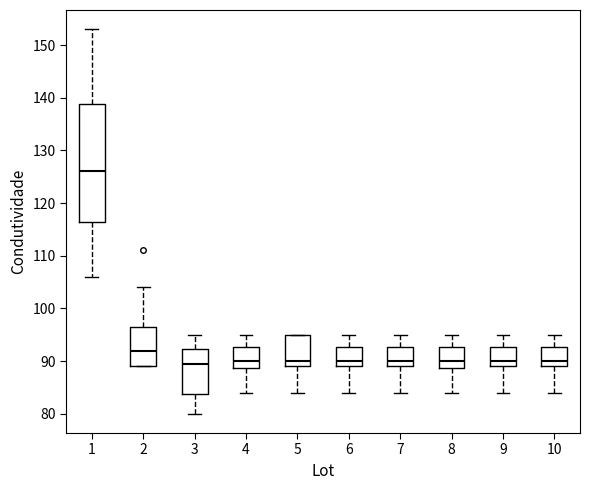

Reading left to right, read every box against the y-axis: the position of its median line, the range the box covers, and the ends of its whiskers. The values are not printed on the chart, so give them approximately, as read against the axis.

1: median 126, box 117 to 139, whiskers 106 to 153
2: median 92, box 89 to 97, whiskers 89 to 104
3: median 90, box 84 to 92, whiskers 80 to 95
4: median 90, box 89 to 93, whiskers 84 to 95
5: median 90, box 89 to 95, whiskers 84 to 95
6: median 90, box 89 to 93, whiskers 84 to 95
7: median 90, box 89 to 93, whiskers 84 to 95
8: median 90, box 89 to 93, whiskers 84 to 95
9: median 90, box 89 to 93, whiskers 84 to 95
10: median 90, box 89 to 93, whiskers 84 to 95